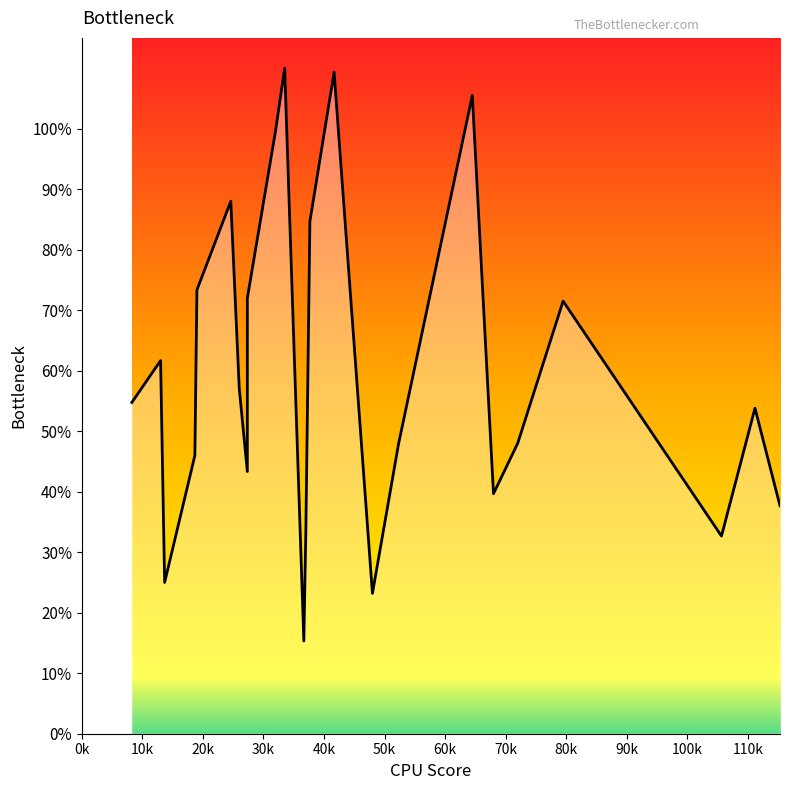

What is the label of the 8th point from the left?

27.333333333333332